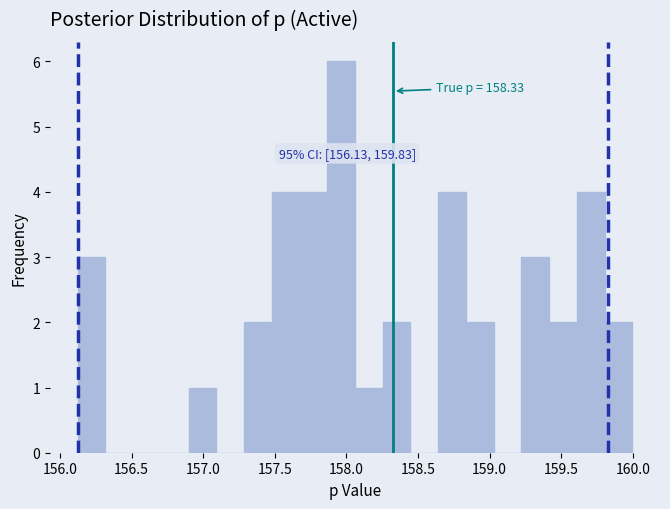

Around what value on the x-axis is the tallest bar? Give the approximate position of its centre, as read against the axis.

157.95